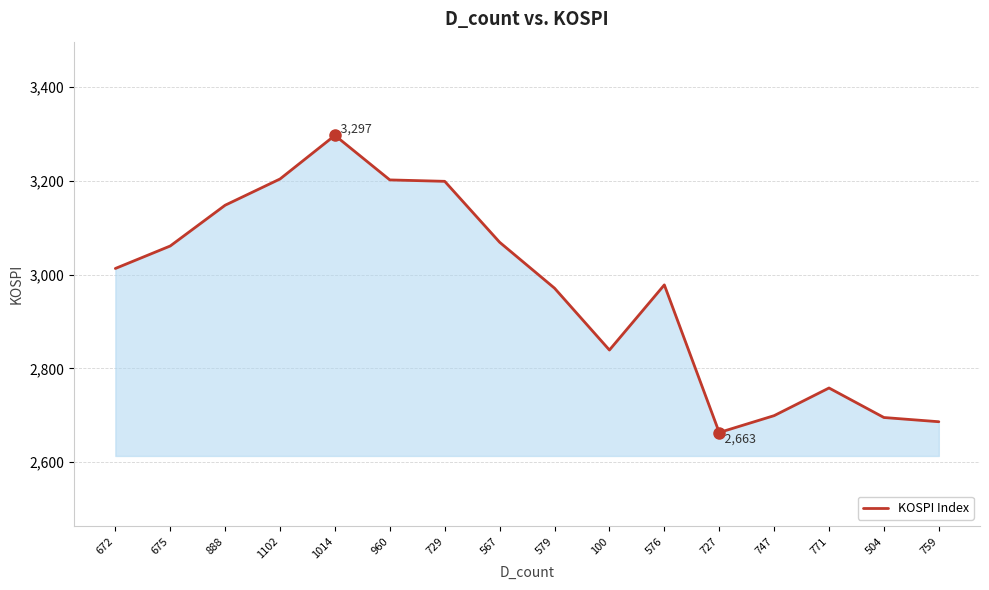

Is it true that the value at 888 is 4472?

False